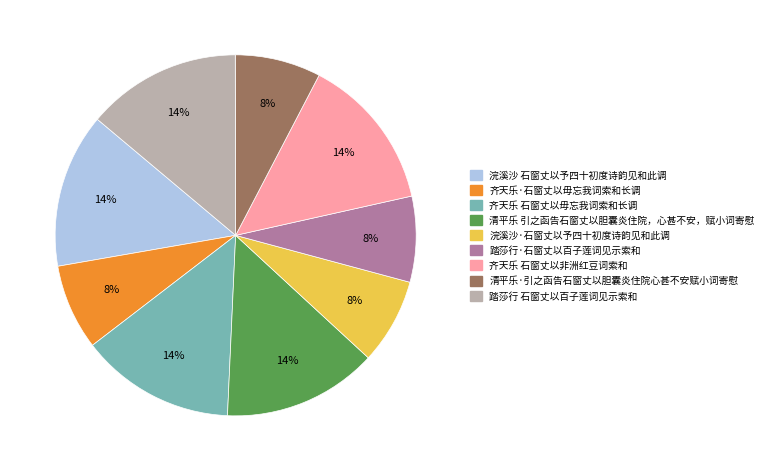

Which has a higher value, 清平乐·引之函告石窗丈以胆囊炎住院心甚不安赋小词寄慰 or 清平乐 引之函告石窗丈以胆囊炎住院，心甚不安，赋小词寄慰?

清平乐 引之函告石窗丈以胆囊炎住院，心甚不安，赋小词寄慰